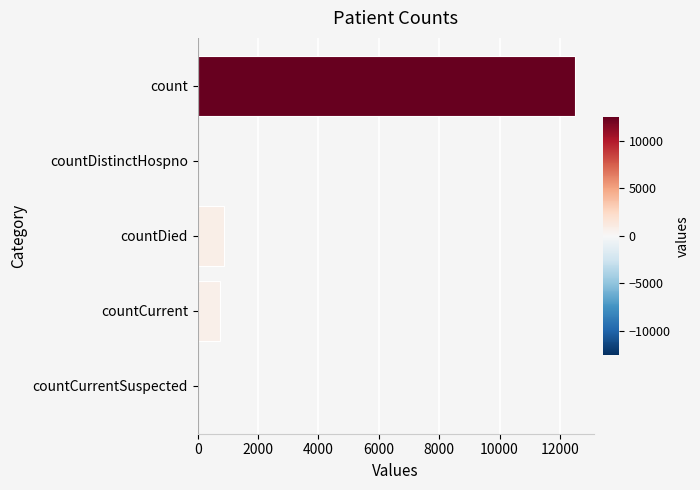

What is the average value?

2818